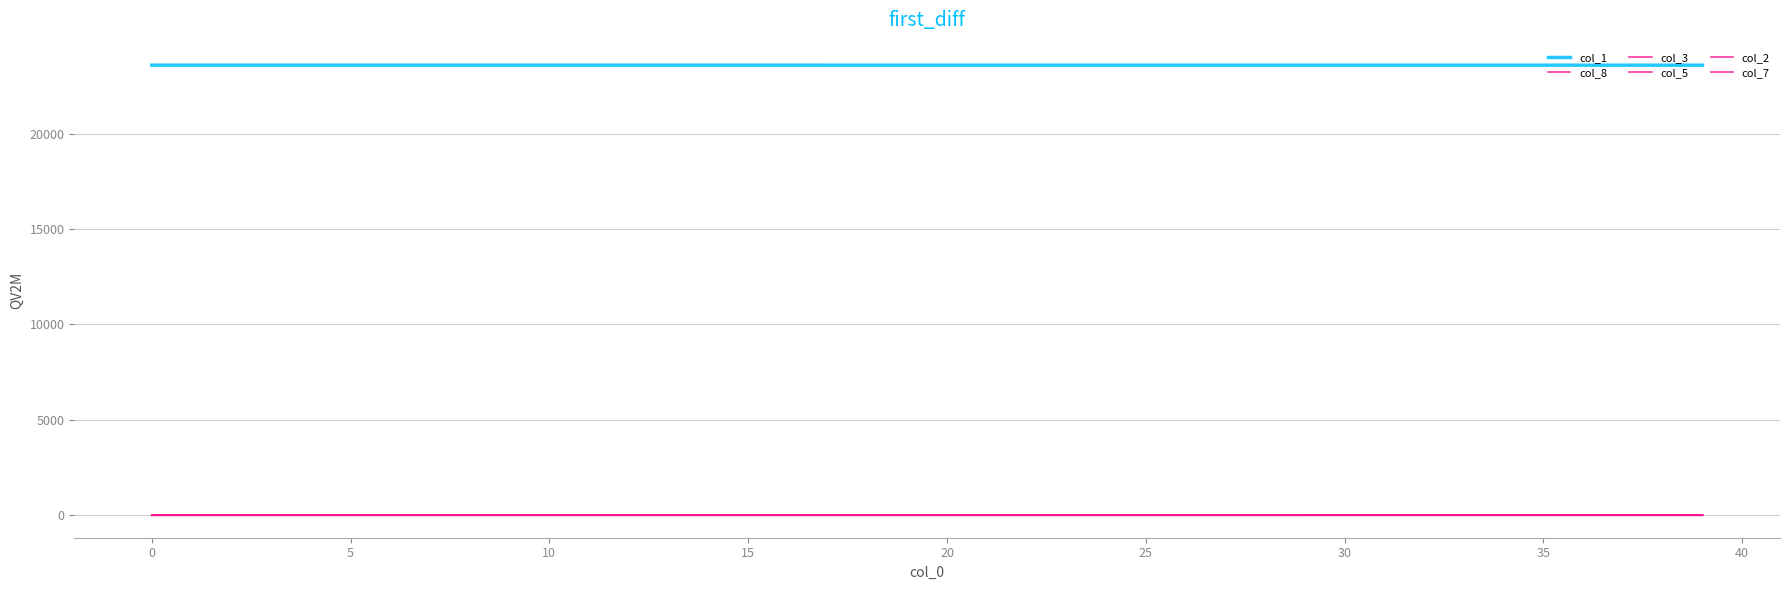

What is the maximum value shown in the chart?

23596.0